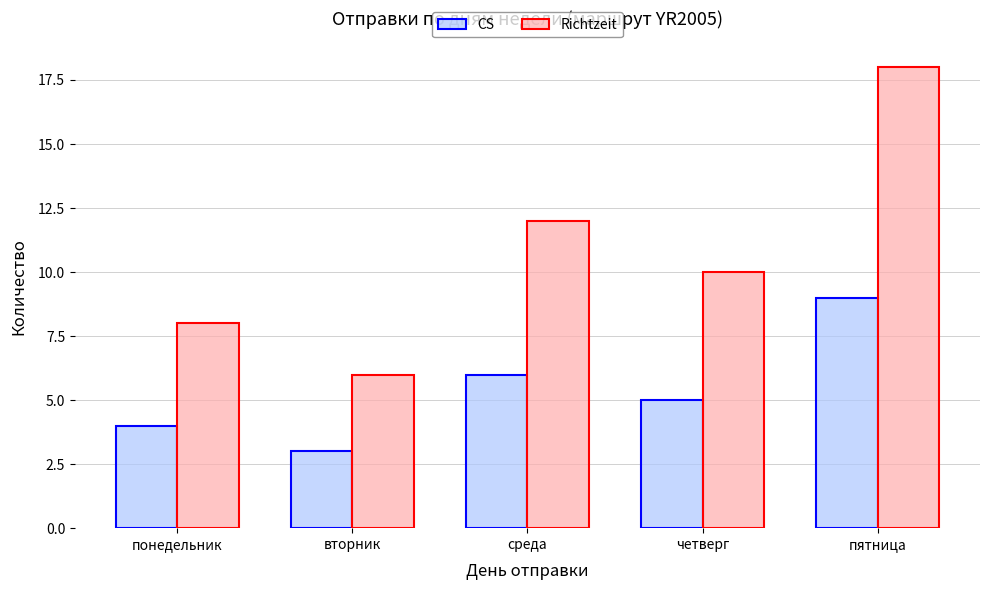

Which series has the largest total across all categories?

Richtzeit